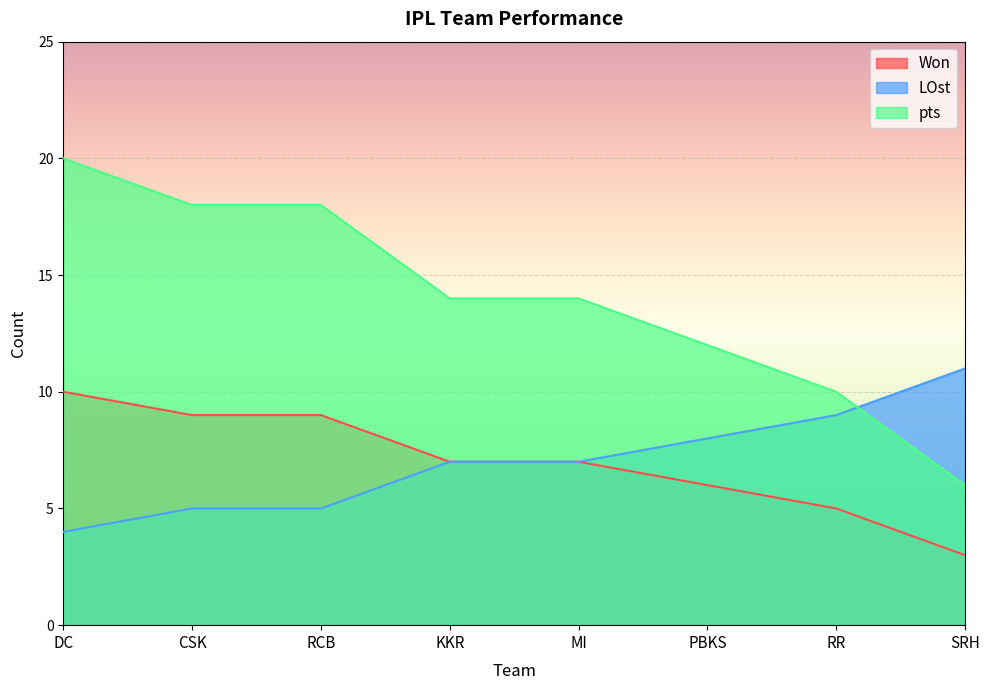

Rank the series by their maximum value, from highest to lowest.

pts, LOst, Won